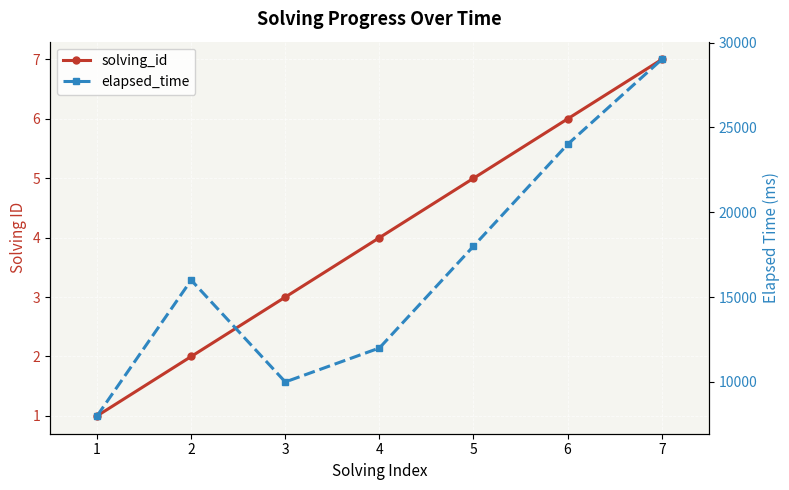

Reading left to right, transcribe all the data shown in this chart.

solving_id: 1	2	3	4	5	6	7
elapsed_time: 8000	16000	10000	12000	18000	24000	29000